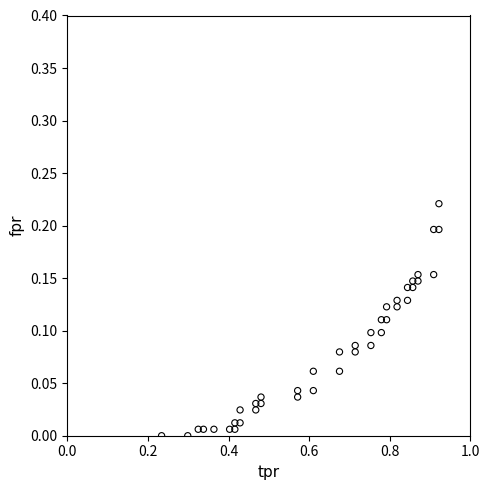

What is the range of X values (max minus min)?

0.7